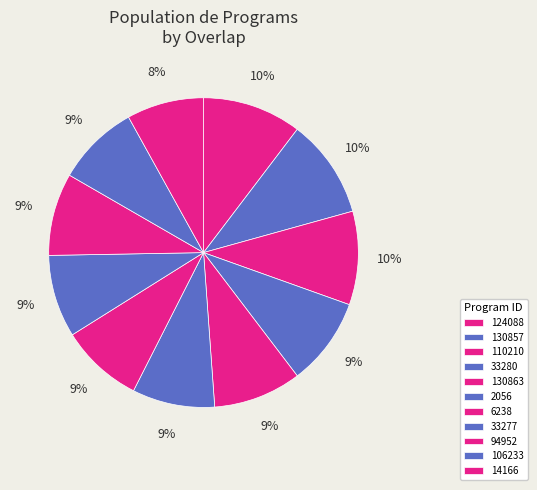

To the nearest percent, what percentage of the pie is 130863?

9%